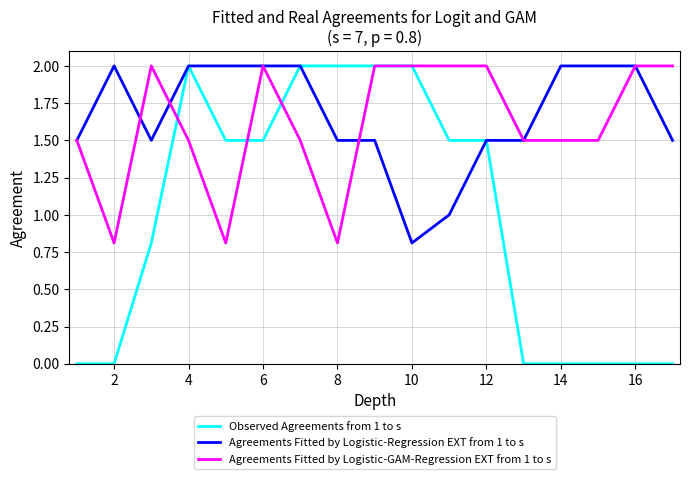

True or false: Agreements Fitted by Logistic-GAM-Regression EXT from 1 to s and Agreements Fitted by Logistic-Regression EXT from 1 to s cross at least once.

True